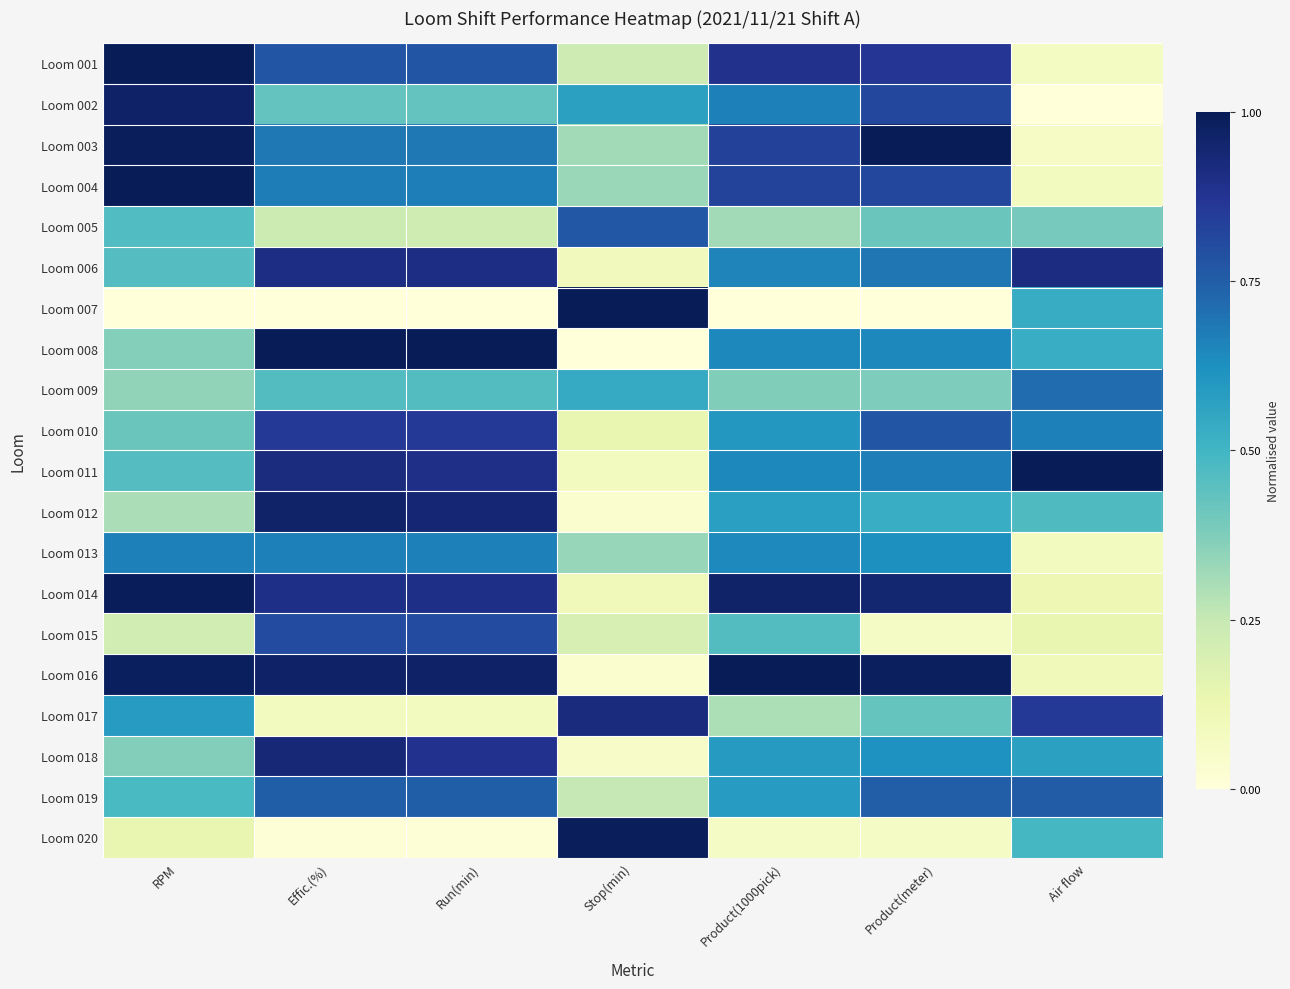

Which category has the highest value across all series?

Product(meter)